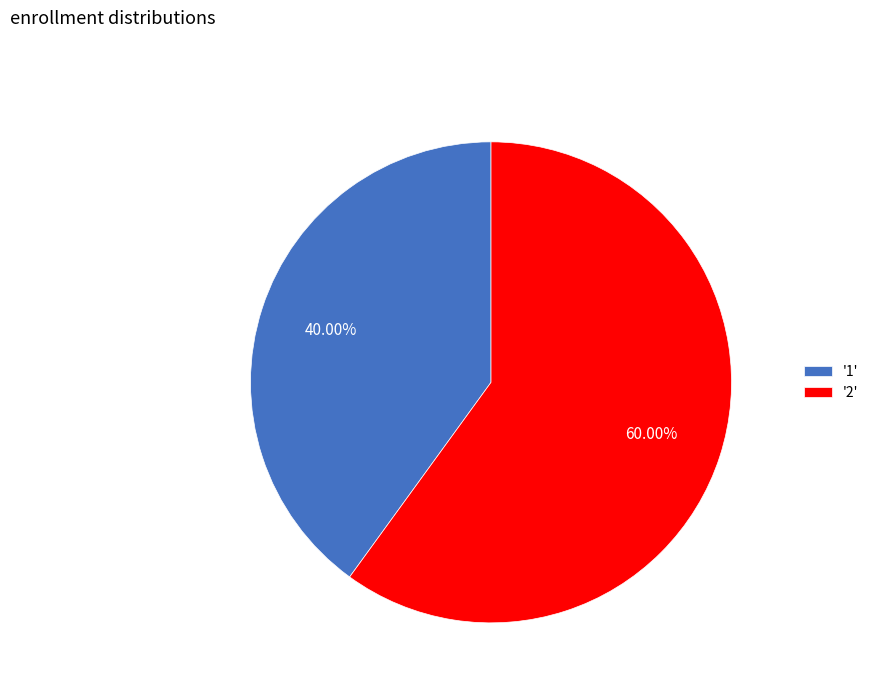

Combined, do '1' and '2' account for over 50%?

Yes